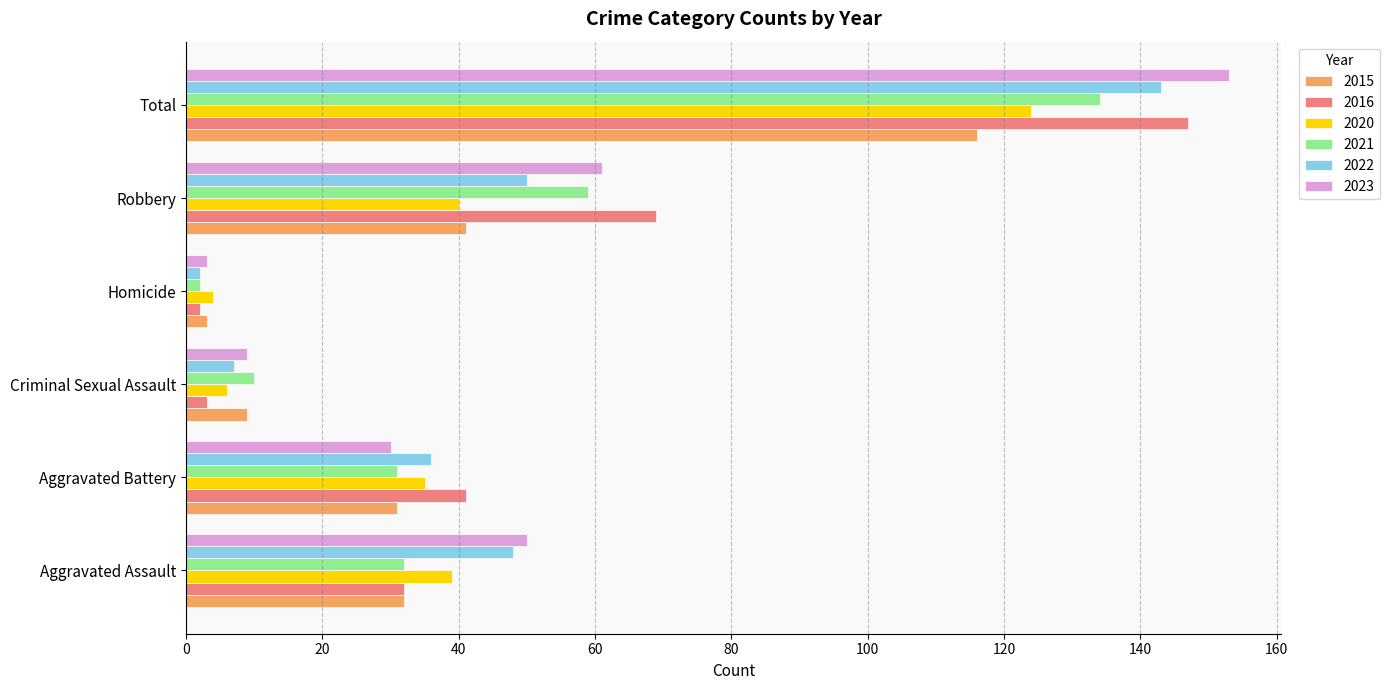

What is the lowest value of the 2023 series?

3